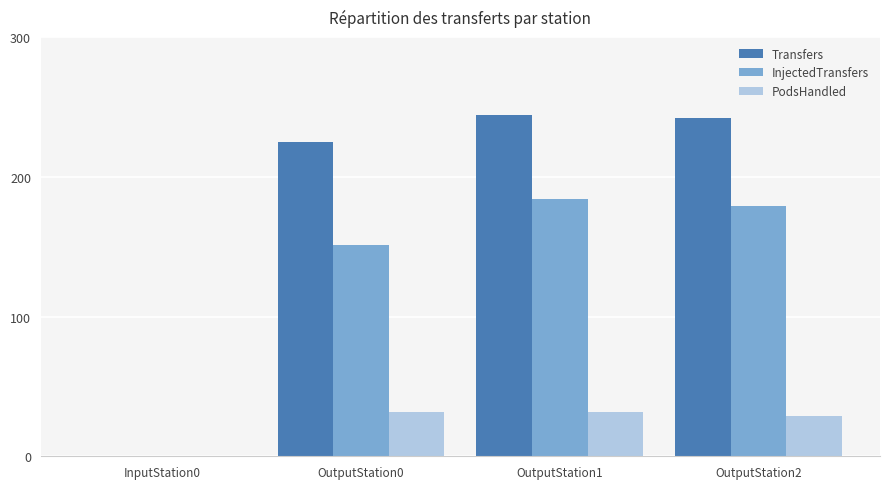

What value does the Transfers series have at OutputStation2?

242